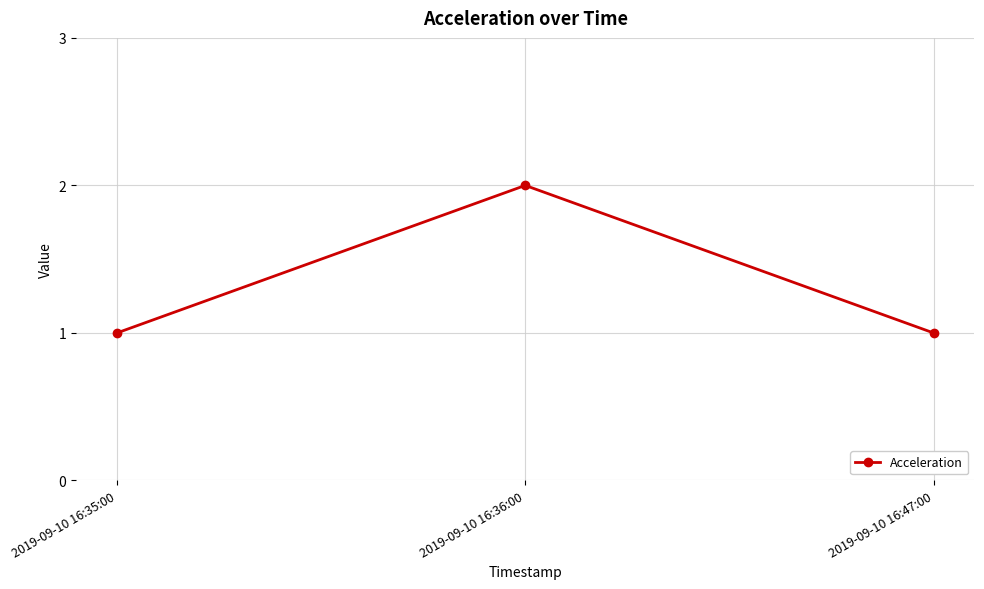

The value at 2019-09-10 16:35:00 is 1. True or false?

True